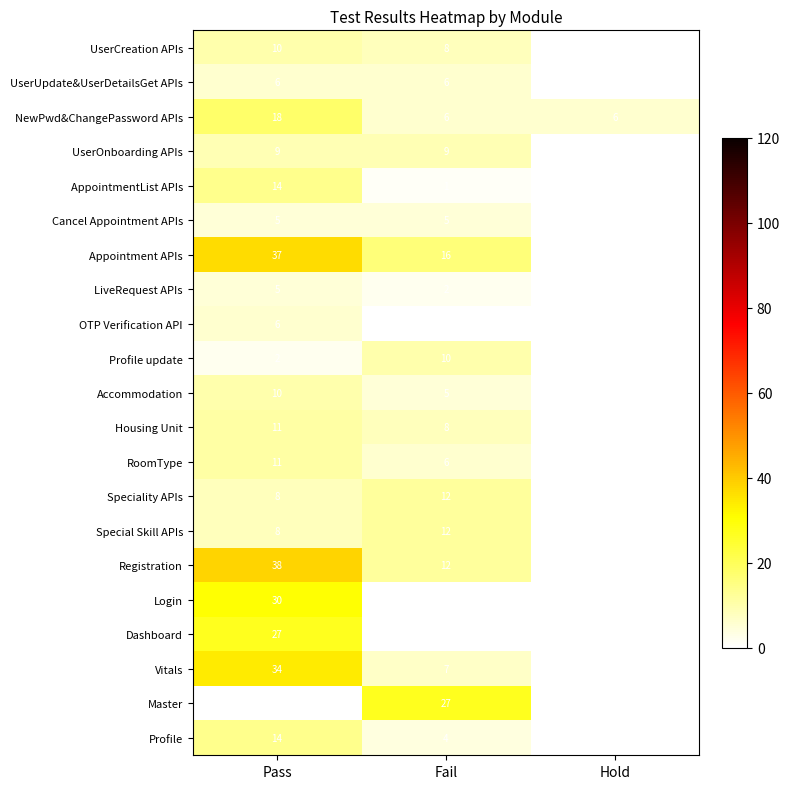

Rank the categories by Housing Unit value from highest to lowest.

Pass, Fail, Hold